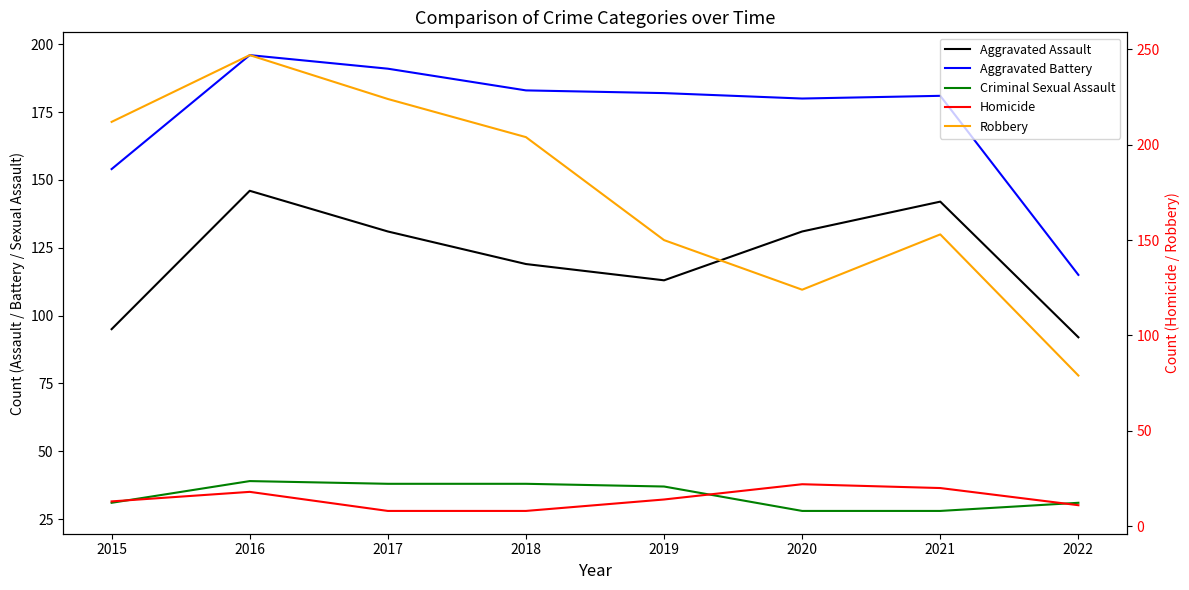

Reading left to right, what are all the values shown in this chart?

Aggravated Assault: 2015=95	2016=146	2017=131	2018=119	2019=113	2020=131	2021=142	2022=92
Aggravated Battery: 2015=154	2016=196	2017=191	2018=183	2019=182	2020=180	2021=181	2022=115
Criminal Sexual Assault: 2015=31	2016=39	2017=38	2018=38	2019=37	2020=28	2021=28	2022=31
Homicide: 2015=13	2016=18	2017=8	2018=8	2019=14	2020=22	2021=20	2022=11
Robbery: 2015=212	2016=247	2017=224	2018=204	2019=150	2020=124	2021=153	2022=79